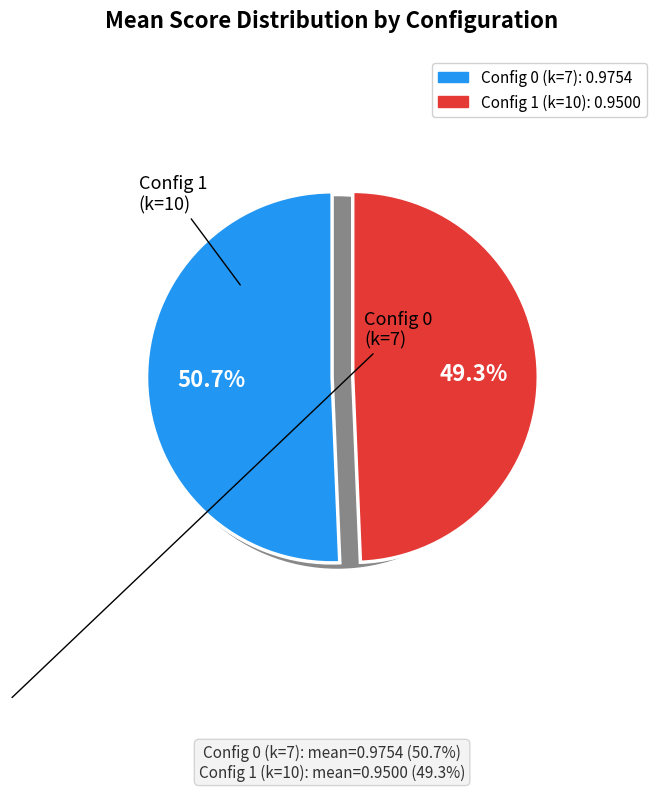

To the nearest percent, what is the combined percentage of 0 and 1?

100%